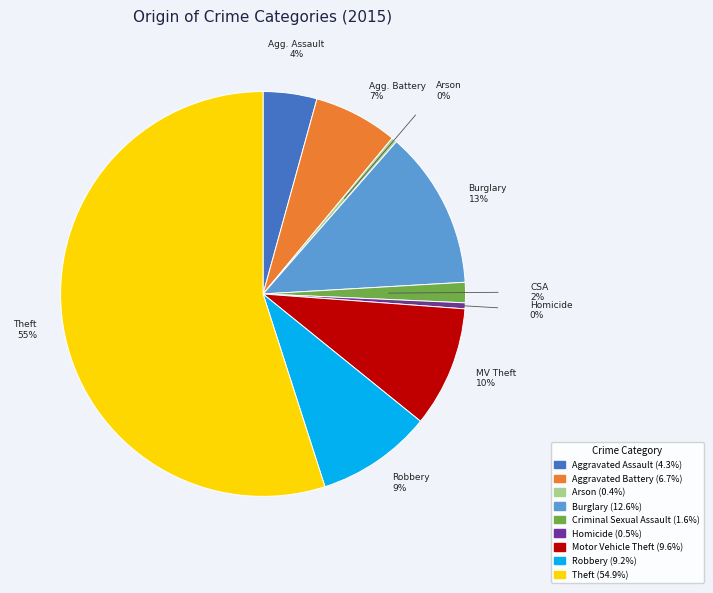

Which slice is the largest?

Theft